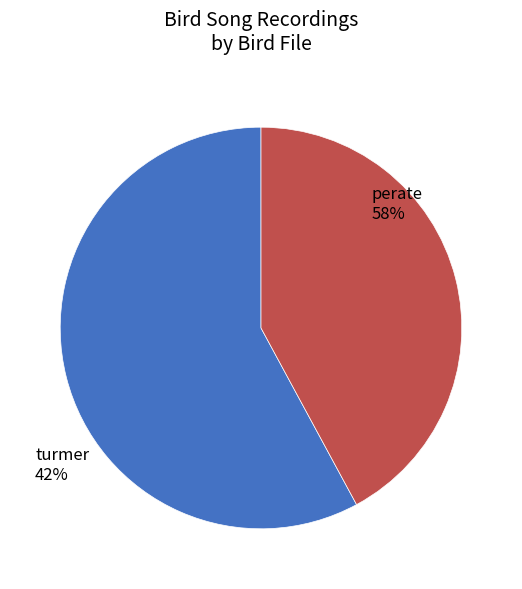

Does any single category account for the majority?

Yes